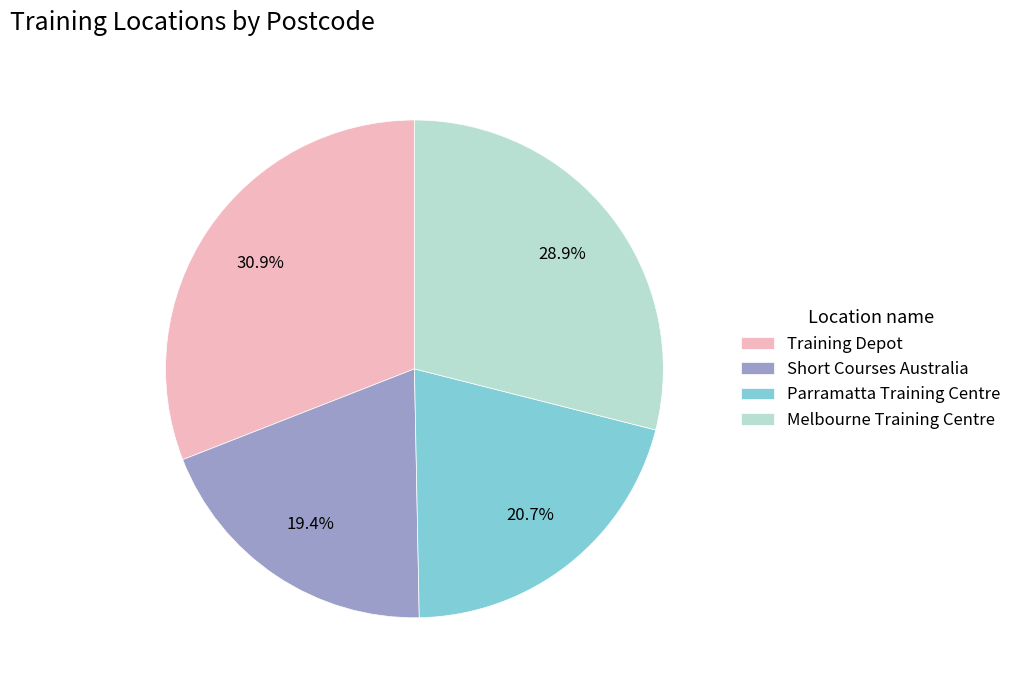

How much of the chart is everything except Short Courses Australia?

80.6%